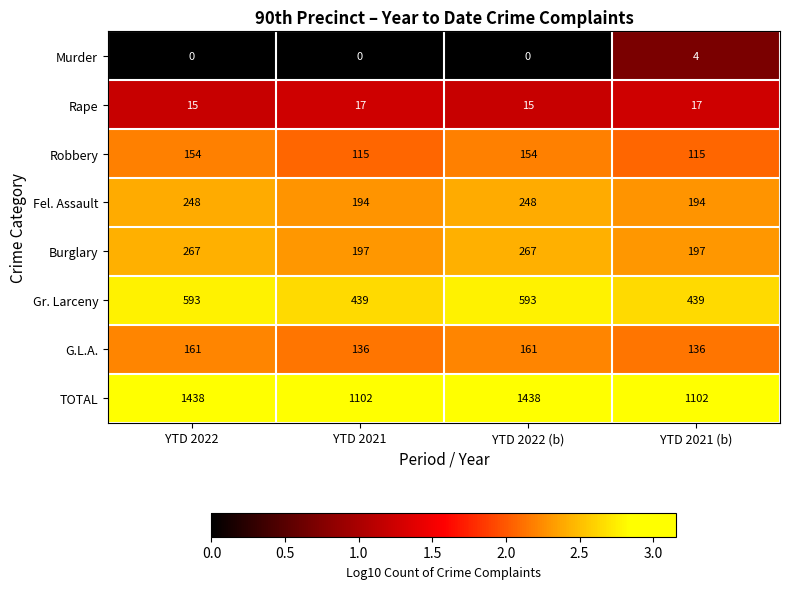

What is the sum of all Fel. Assault values?

884